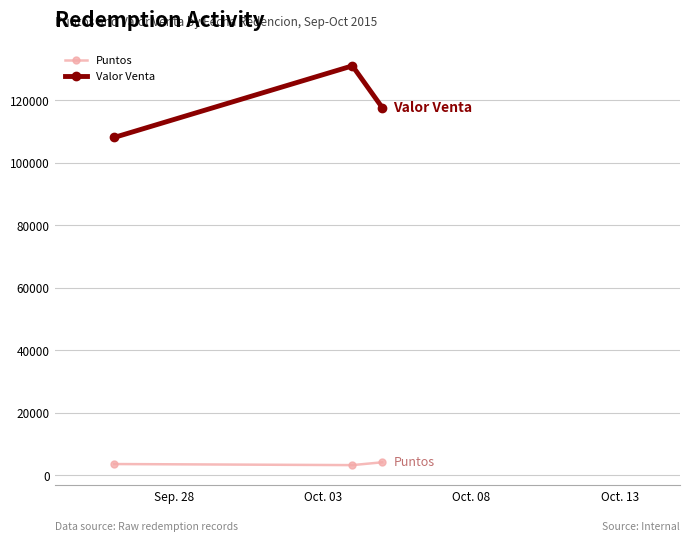

Which series has the largest range (max minus min)?

Valor Venta